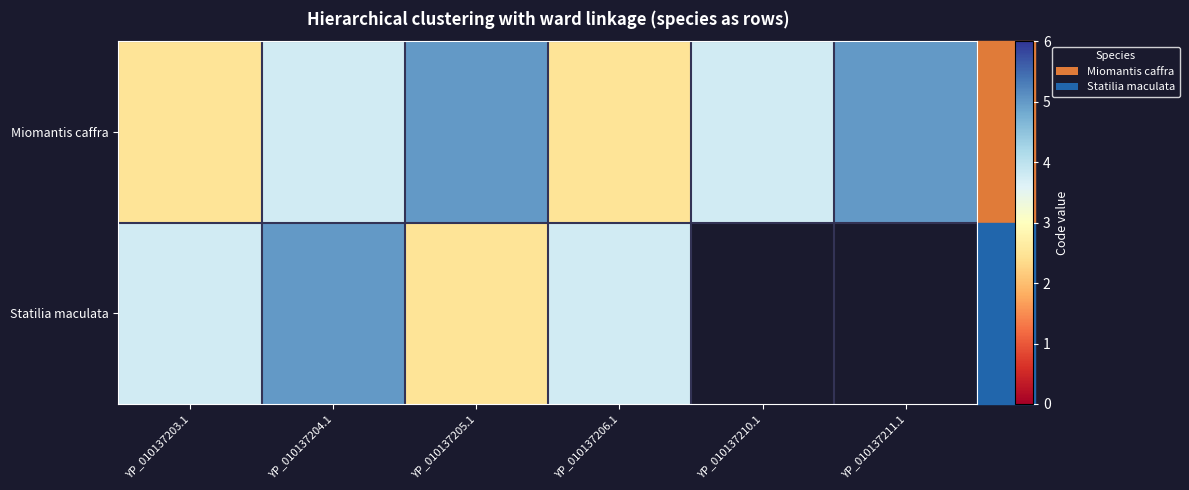

What is the total value across all series at YP_010137205.1?

7.5